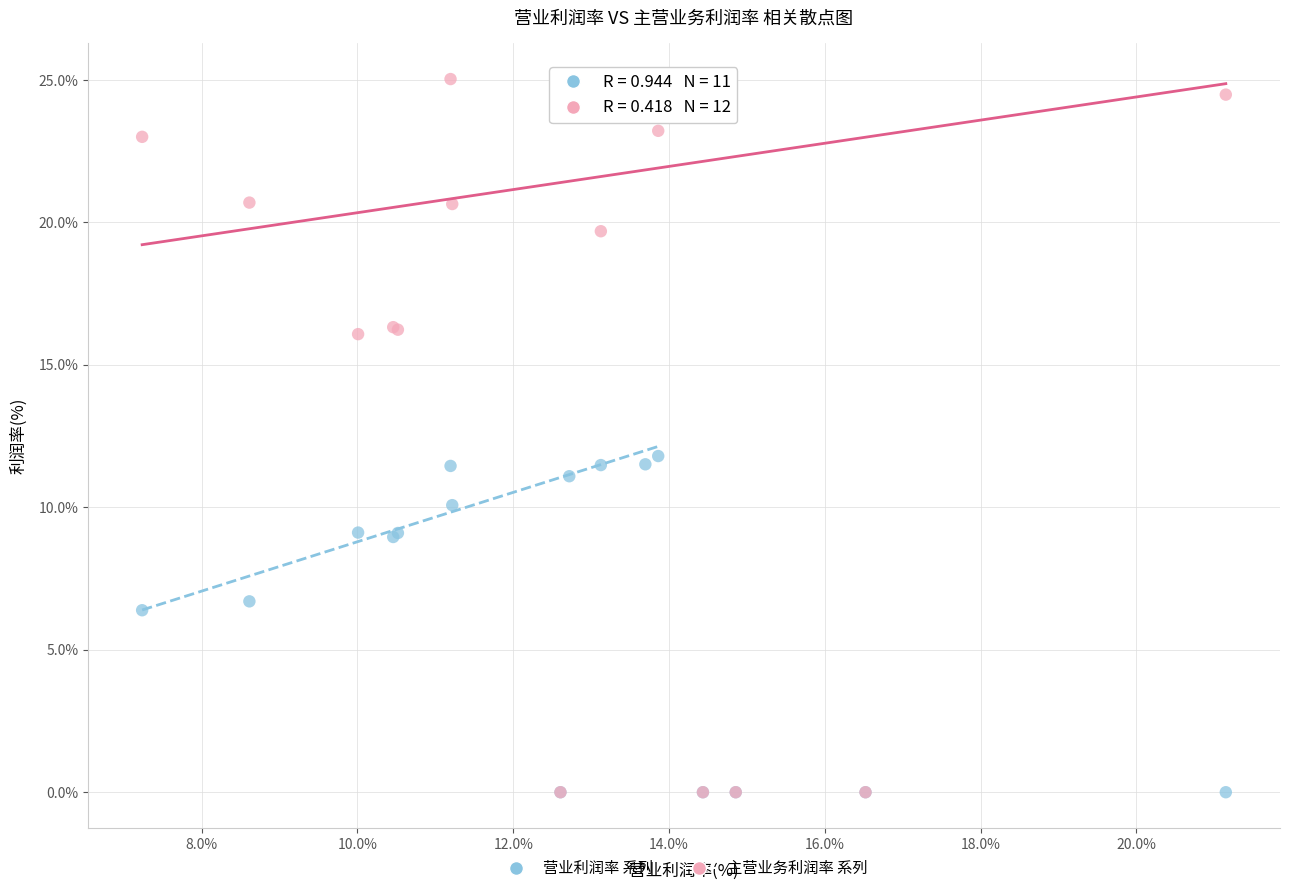

Which series has the largest Y range (max minus min)?

主营业务利润率 系列